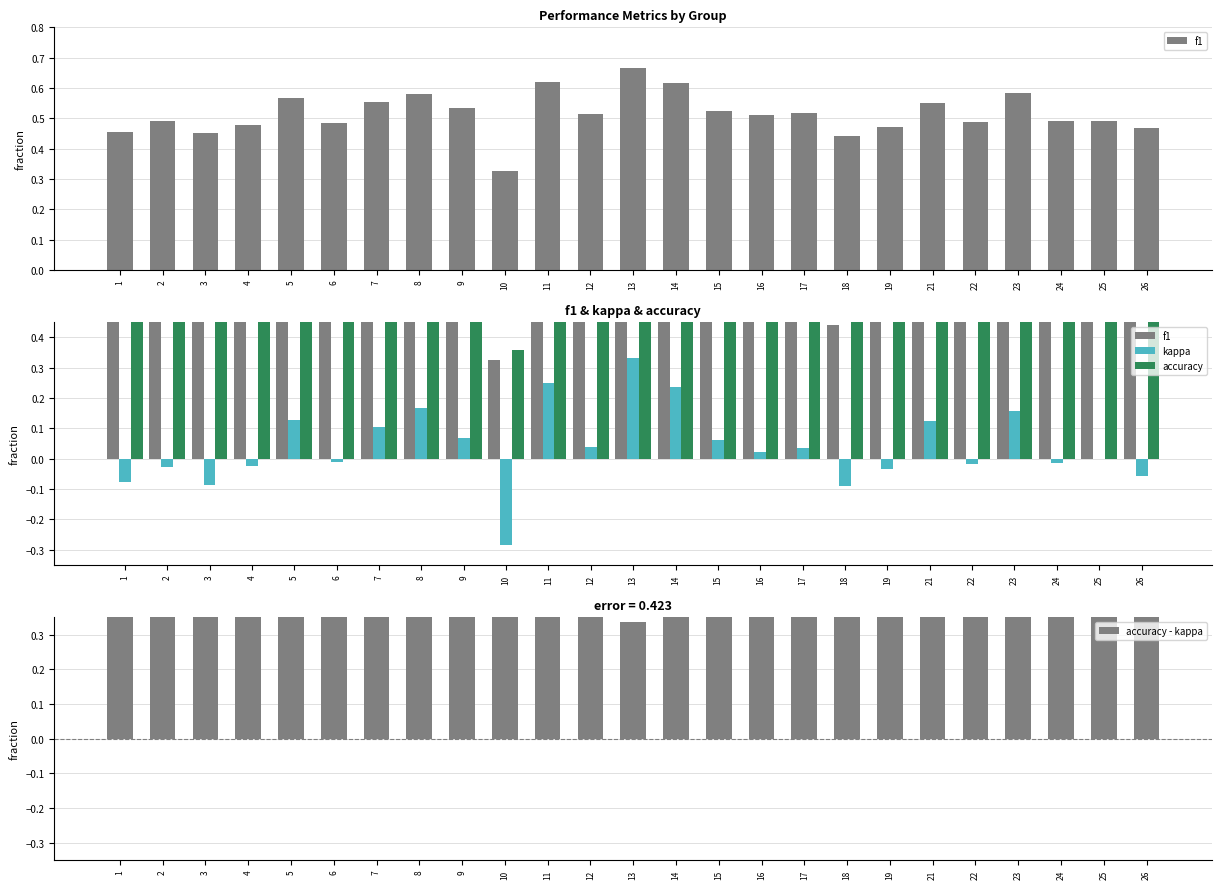

Does the chart contain any negative values?

Yes